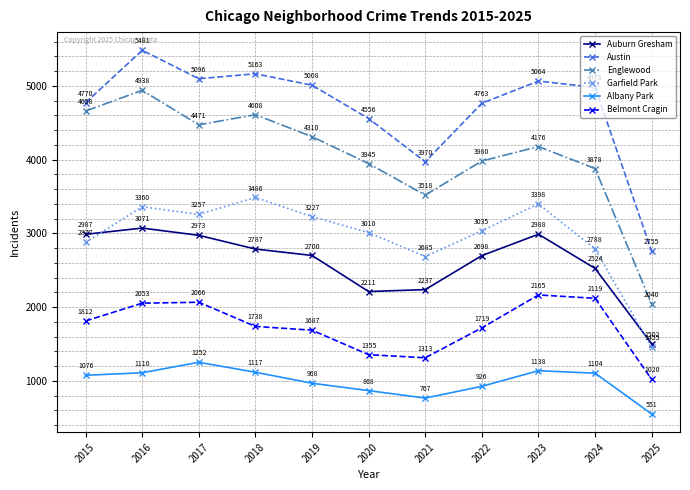

True or false: Garfield Park and Albany Park cross at least once.

False